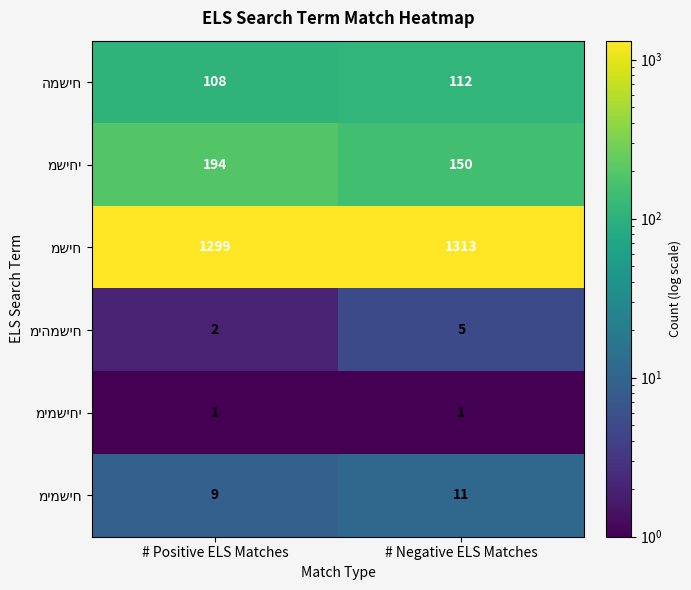

What is the spread (max minus min) of values at # Positive ELS Matches?

1298